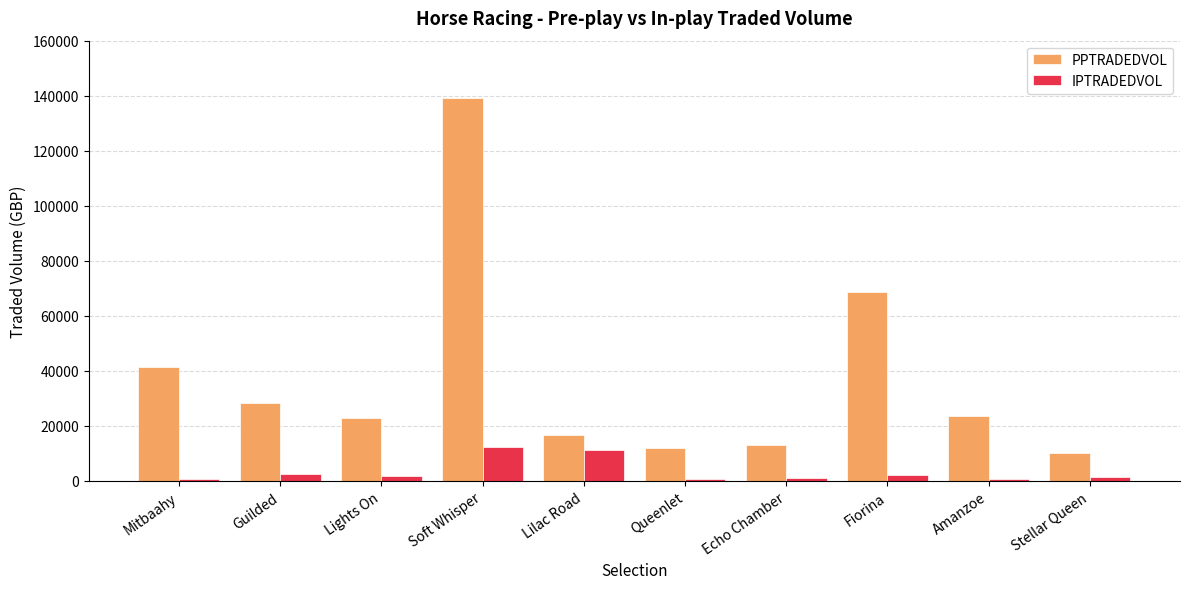

Rank the series by their maximum value, from highest to lowest.

PPTRADEDVOL, IPTRADEDVOL